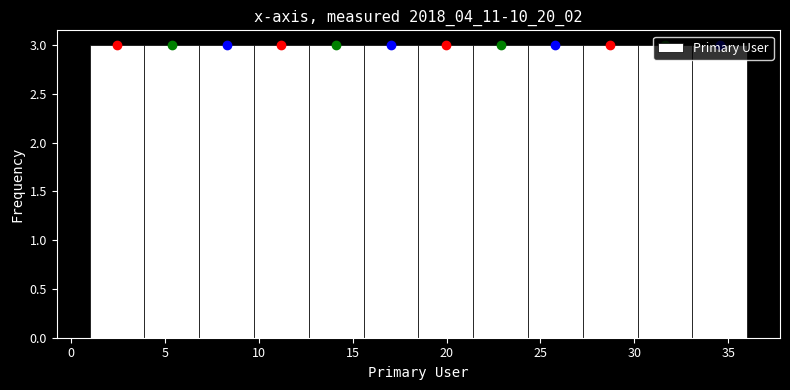

Reading left to right, transcribe this chart: for each bar, give the range it covers on the x-axis and its height. Neither the bar edges nor the heights are printed on the chart, so give them approximately, as read against the axes.

1.0 to 4.0: 3
4.0 to 7.0: 3
7.0 to 10.0: 3
10.0 to 12.5: 3
12.5 to 15.5: 3
15.5 to 18.5: 3
18.5 to 21.5: 3
21.5 to 24.5: 3
24.5 to 27.5: 3
27.5 to 30.0: 3
30.0 to 33.0: 3
33.0 to 36.0: 3